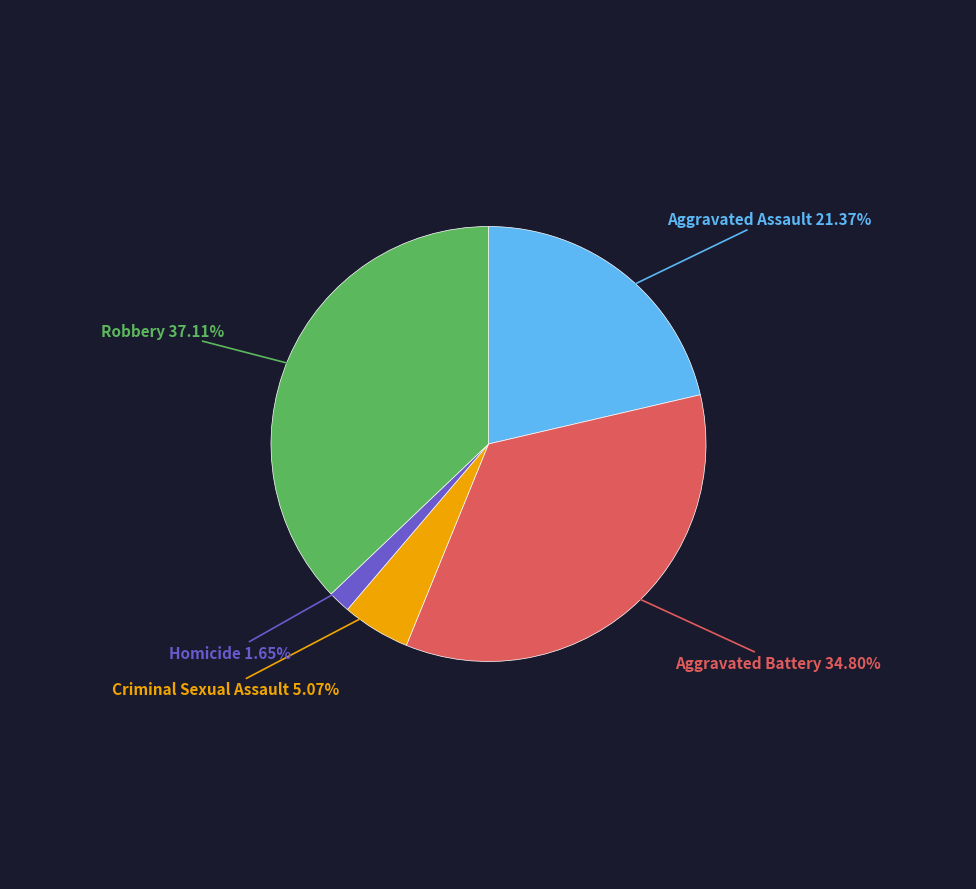

Is there a majority slice in this chart?

No